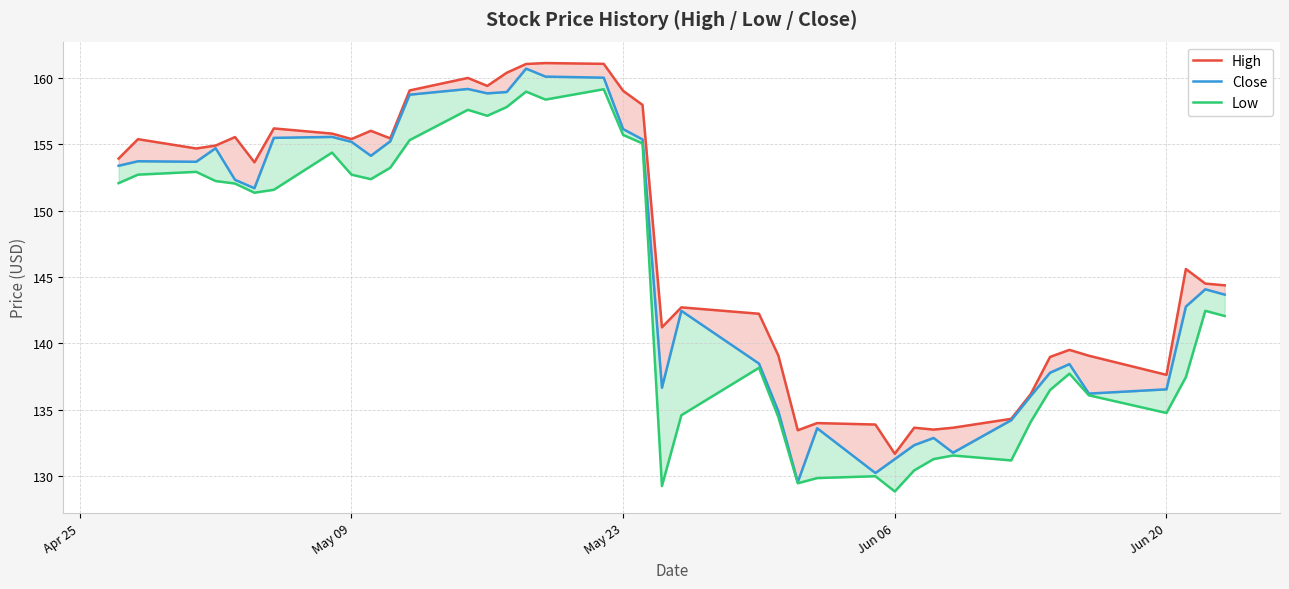

What is the lowest value of the High series?

131.7